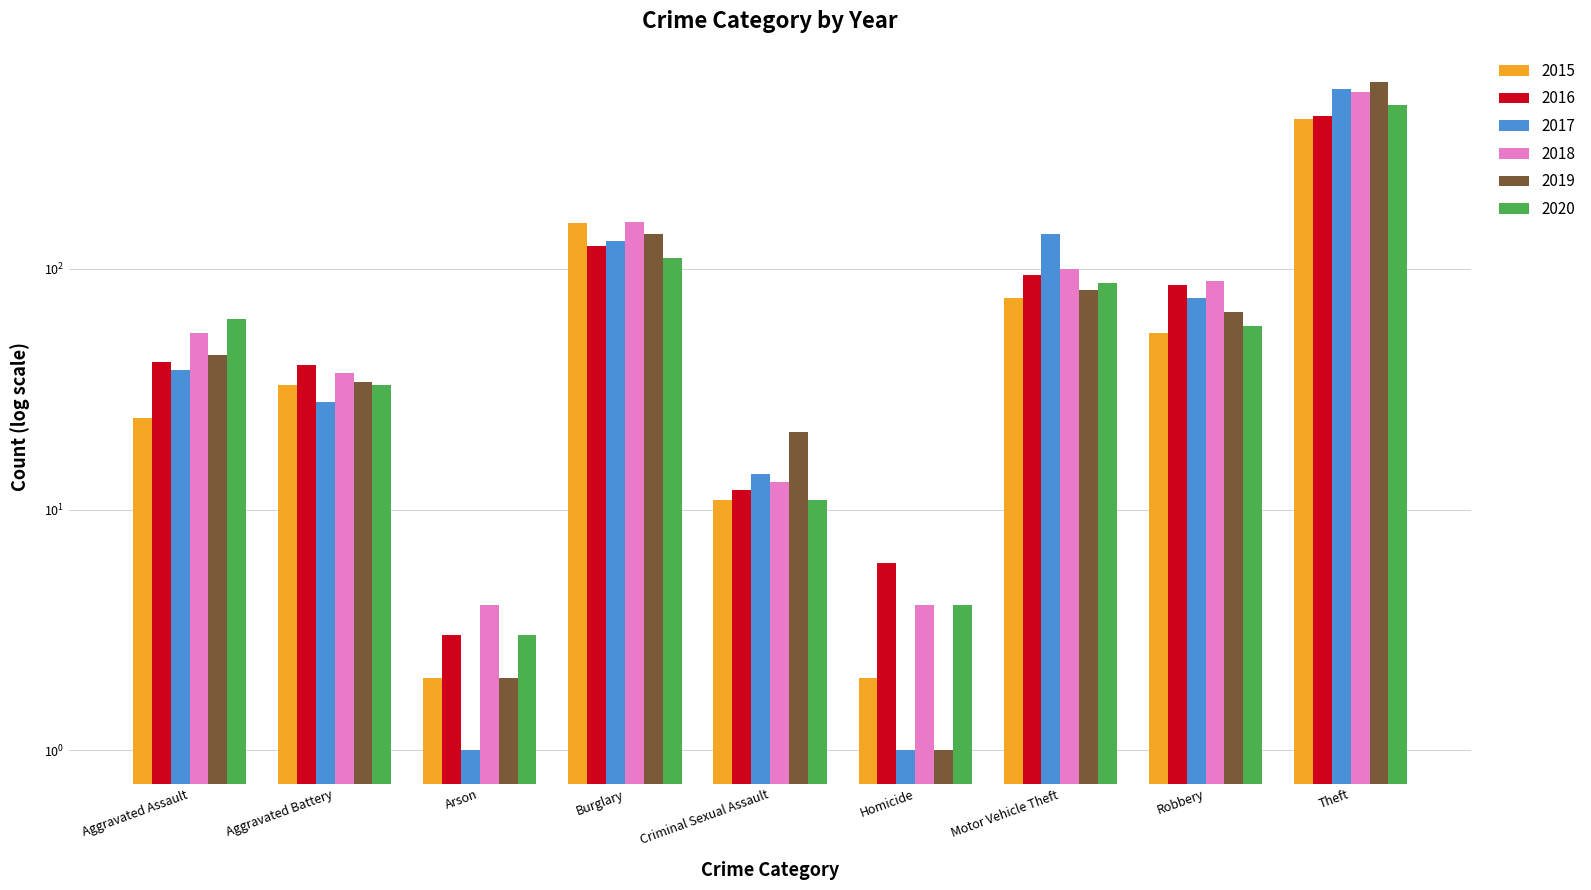

What is the difference between the 2016 values at Criminal Sexual Assault and Homicide?

6